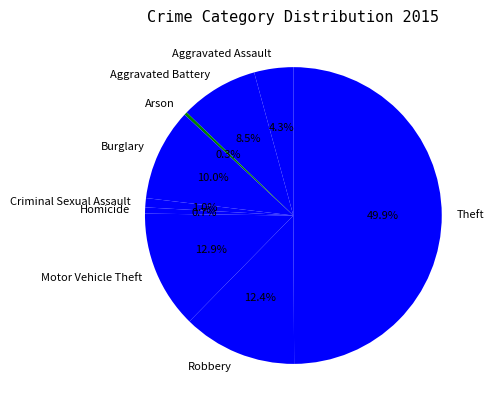

What portion of the pie excludes Arson?

99.7%